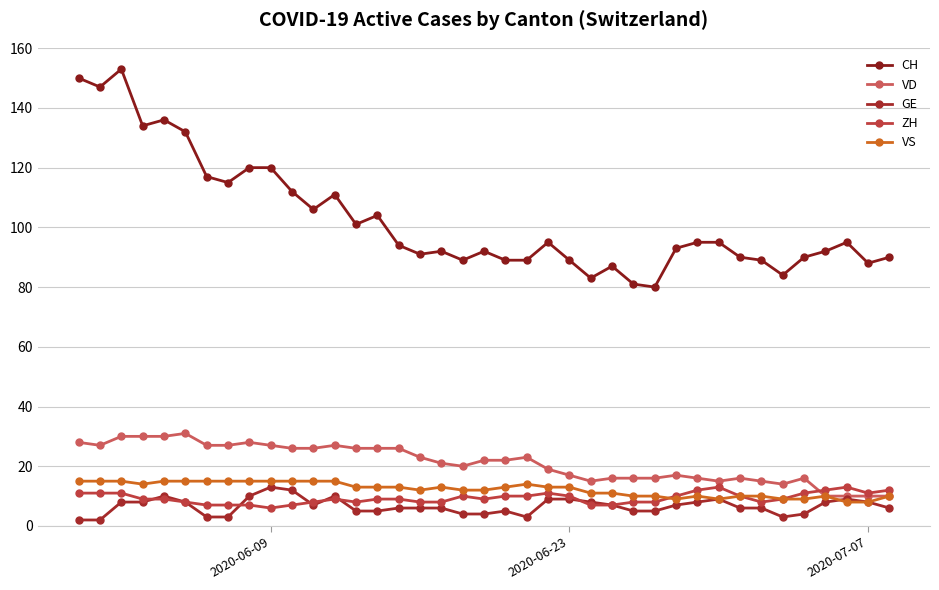

At how many categories does at least one series exceed 127?

6